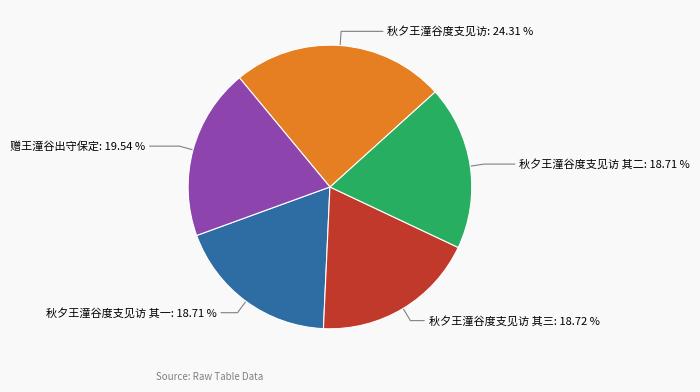

To the nearest percent, what is the average slice percentage?

20%